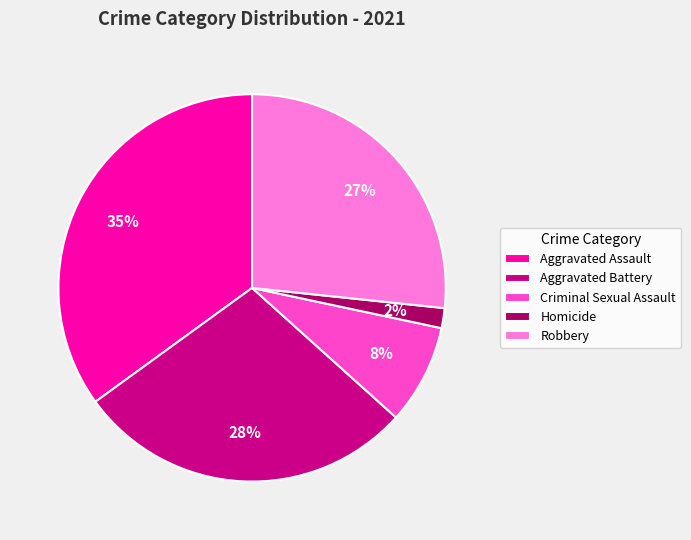

To the nearest percent, what is the difference between the Aggravated Assault and Criminal Sexual Assault slice percentages?

27%